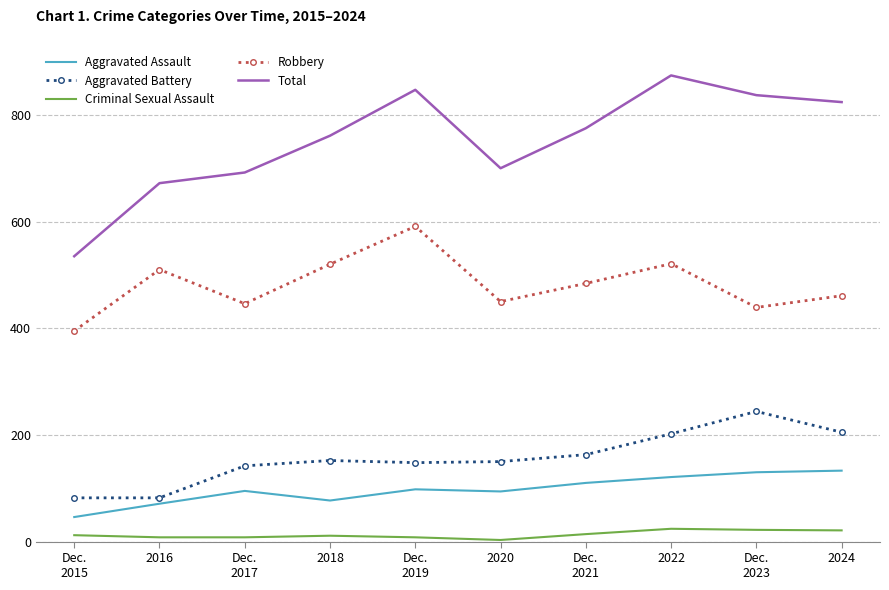

Count the number of categories in the chart.

10